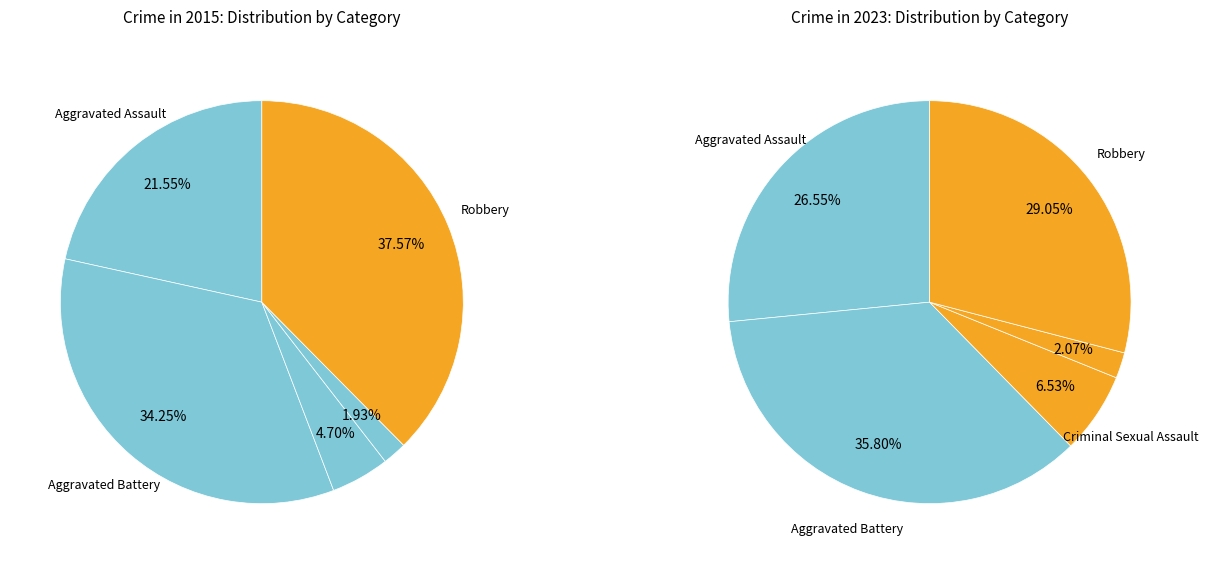

To the nearest percent, what portion does Homicide represent?

2%